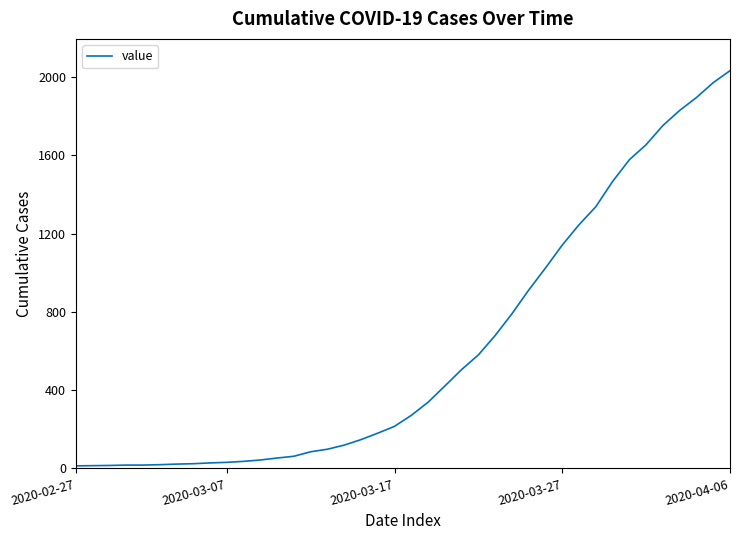

What is the maximum value shown in the chart?

2032